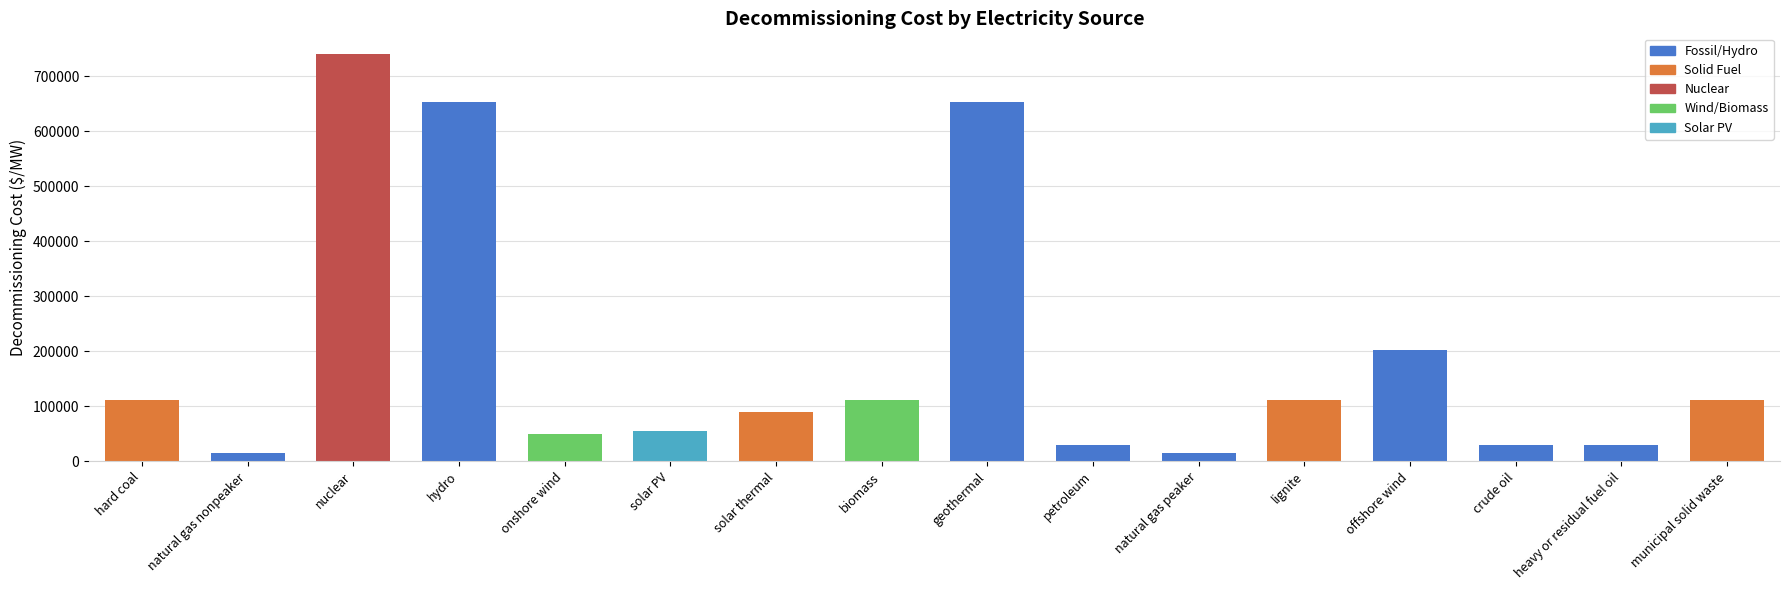

Approximately how many times larger is the value at lignite compared to municipal solid waste?

1.0